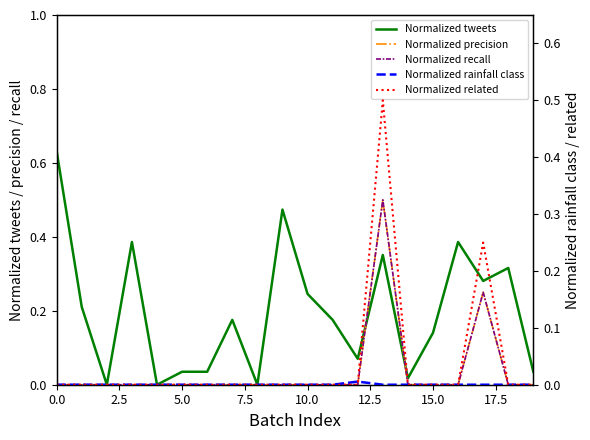

Between 14 and 15, which series saw the biggest shift?

Normalized tweets